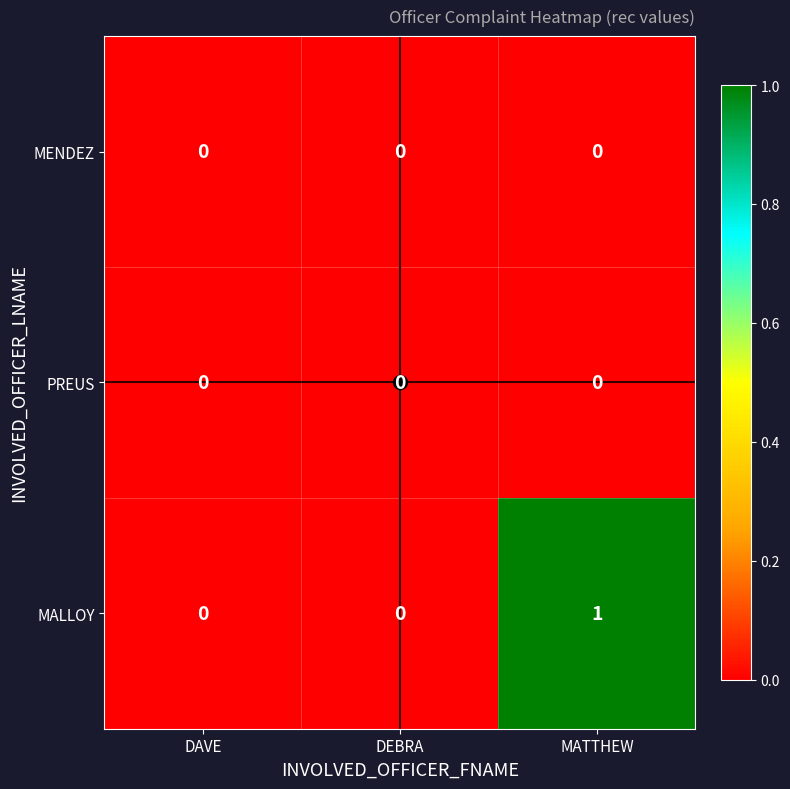

Count the MALLOY values in the range 0 to 1.

3